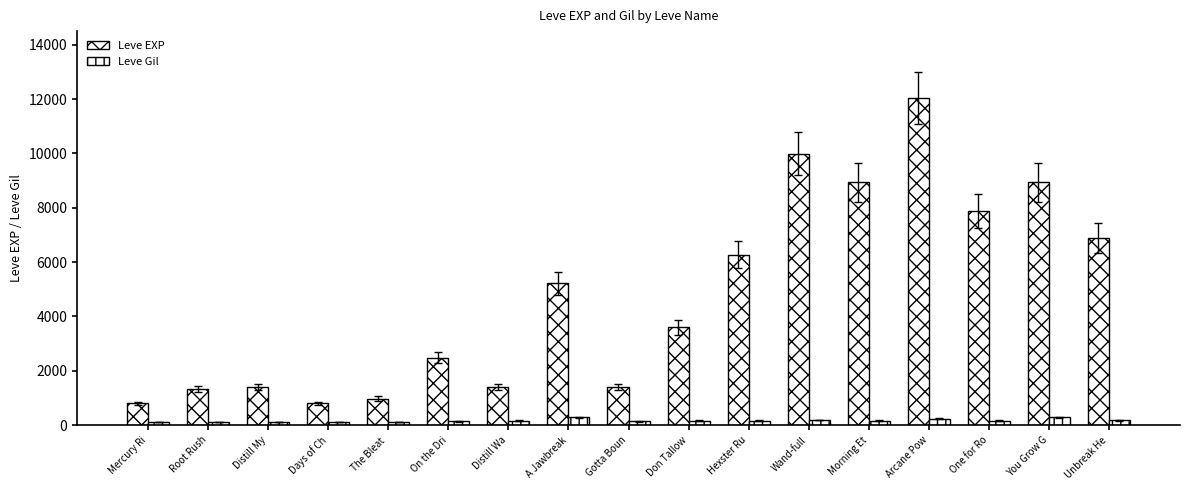

What is the sum of the Leve Gil values at A Jawbreak and Distill My?

407